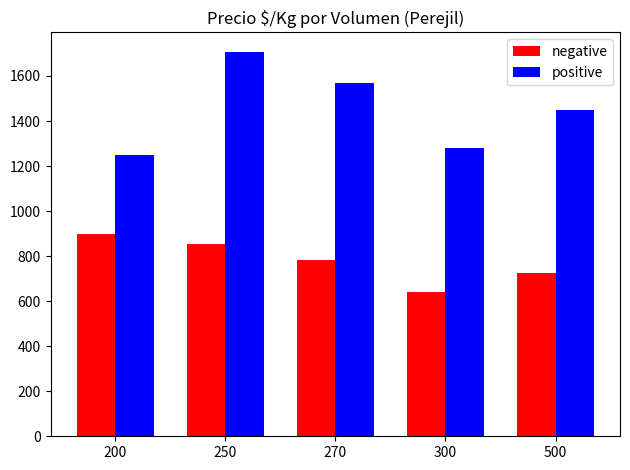

How many groups of bars are there?

5